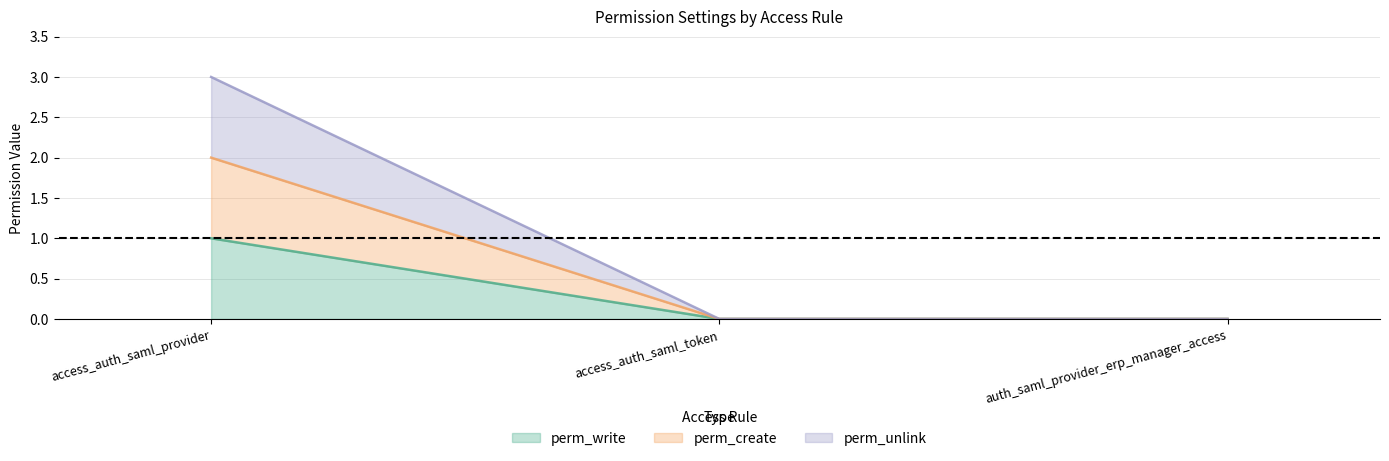

Reading right to left, extract all data points from this chart.

perm_write: 0	0	1
perm_create: 0	0	2
perm_unlink: 0	0	3